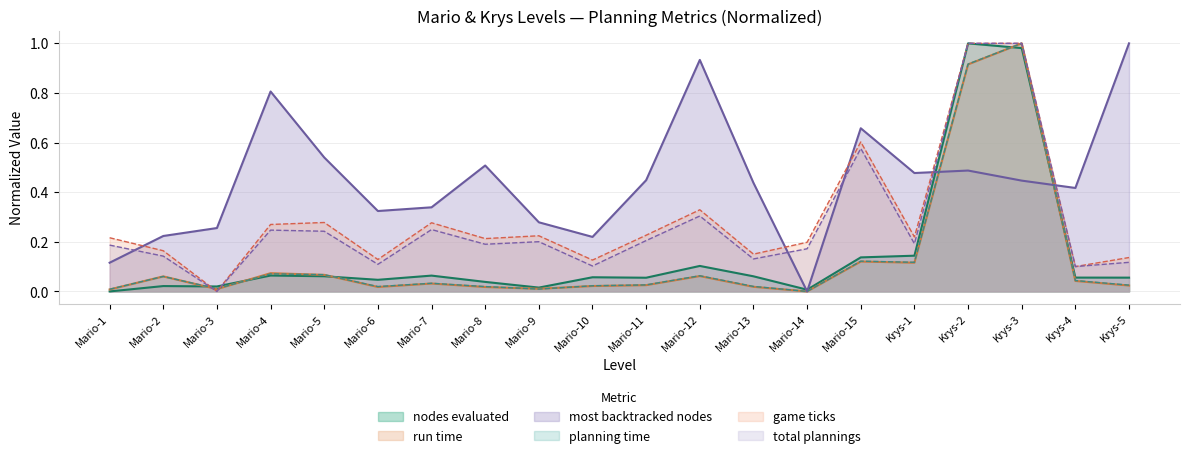

True or false: run time has more than 2 points higher than both neighbors.

True